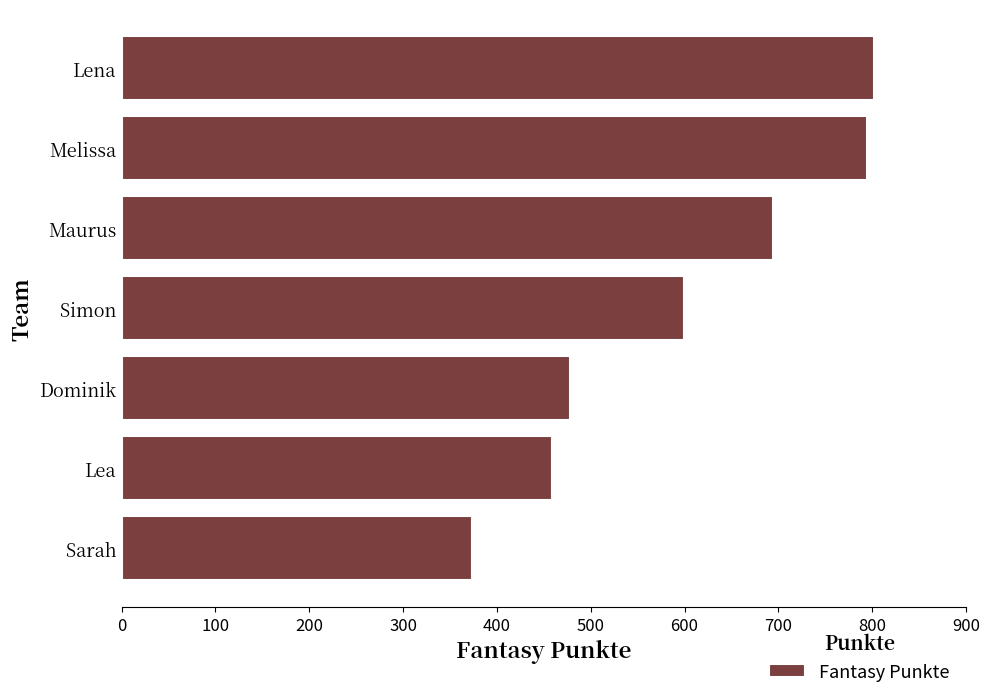

Which label corresponds to the largest value in the chart?

Lena